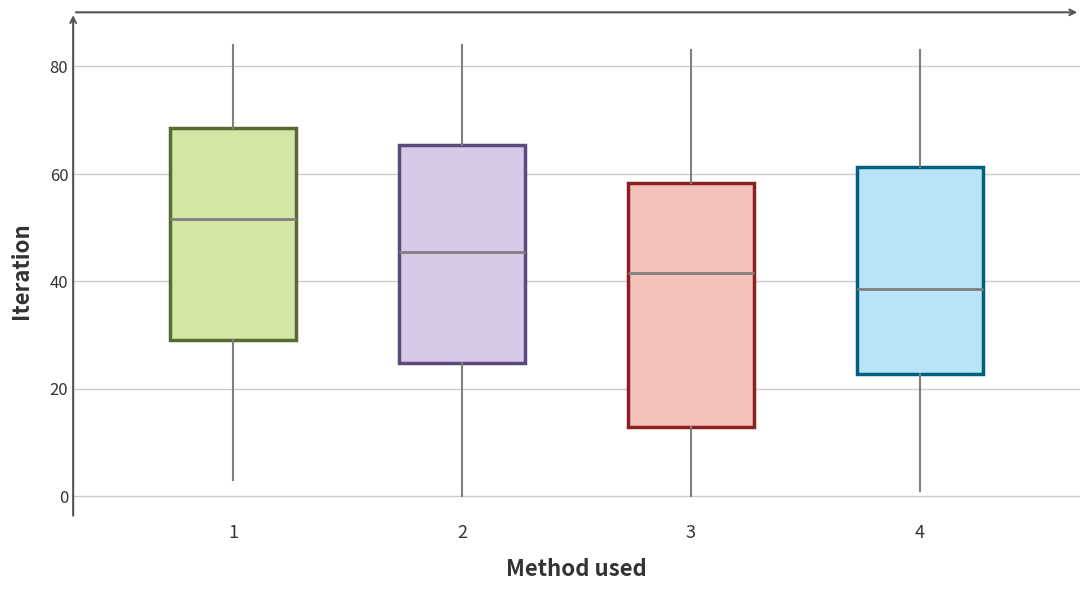

Which box has the highest median line?

1